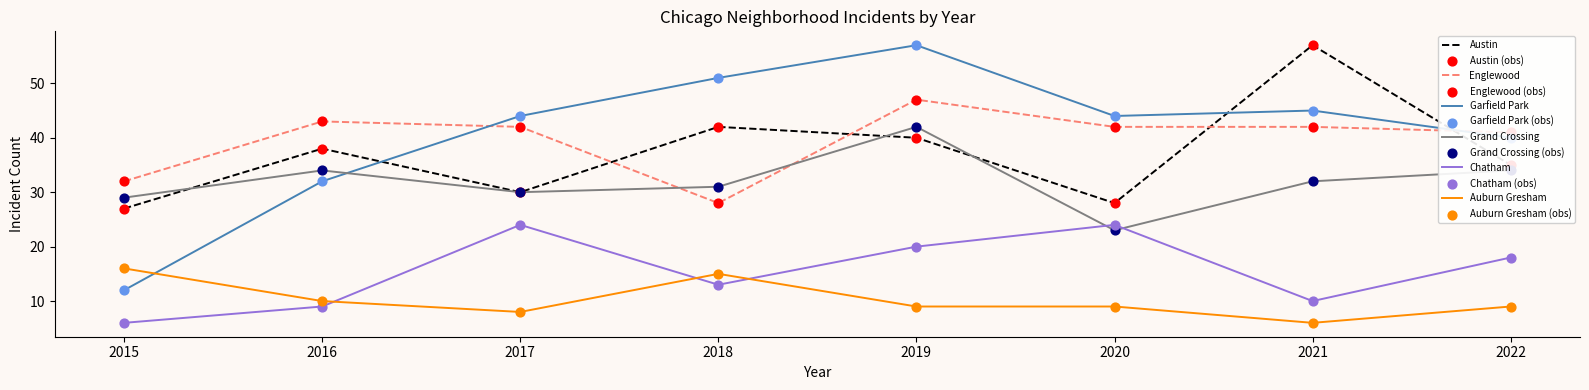

Which series has the largest range (max minus min)?

Garfield Park